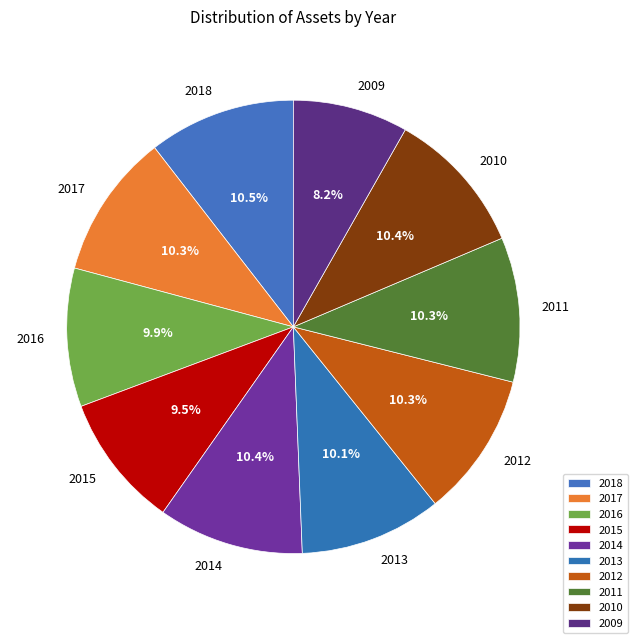

To the nearest percent, what percentage of the pie is 2017?

10%